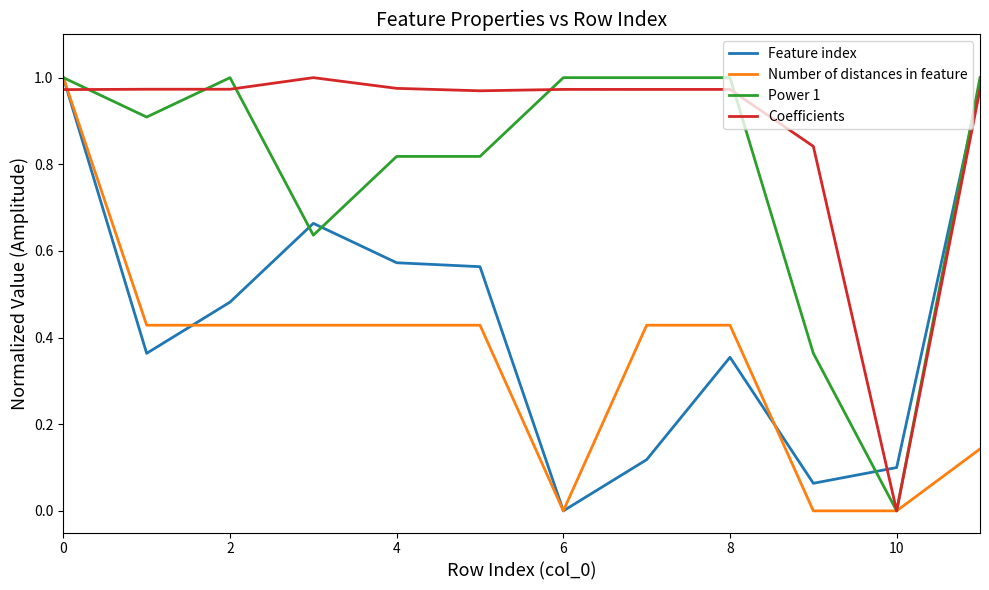

Which series has the largest total across all categories?

Coefficients